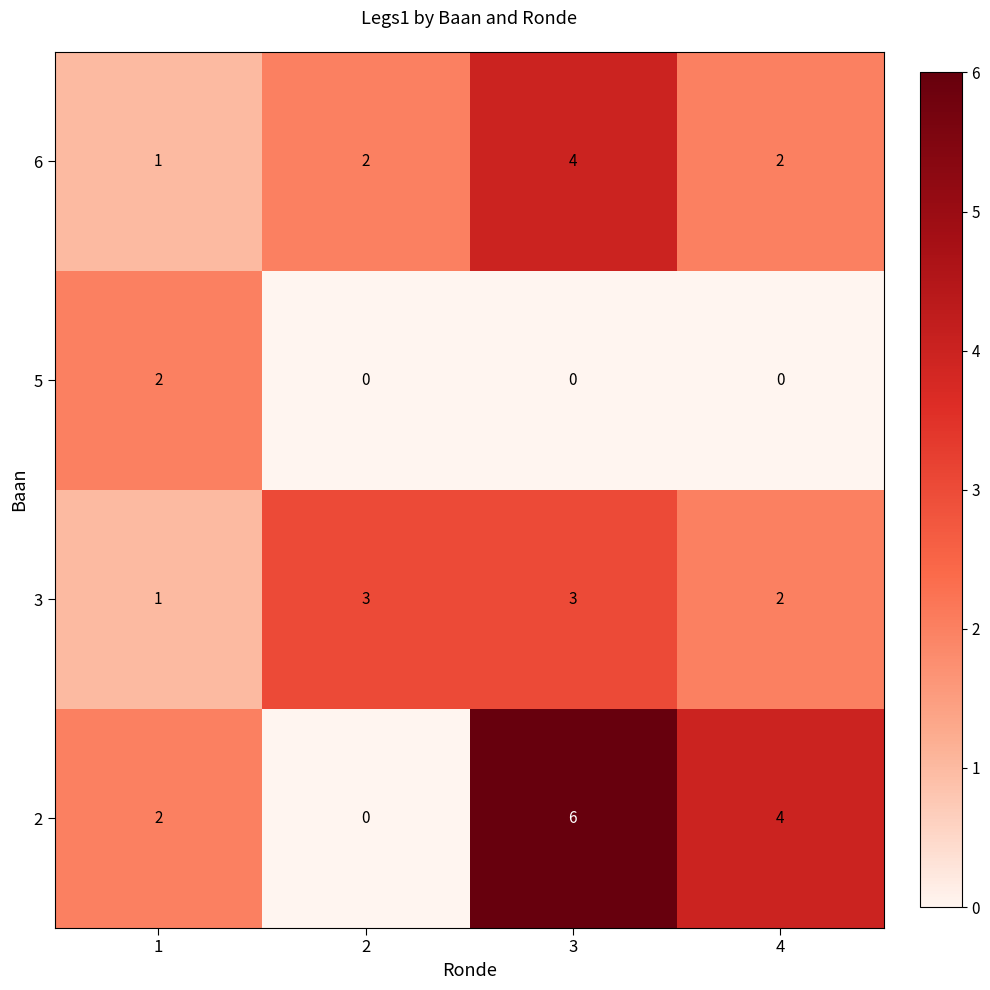

At which label does 6 reach its peak?

3